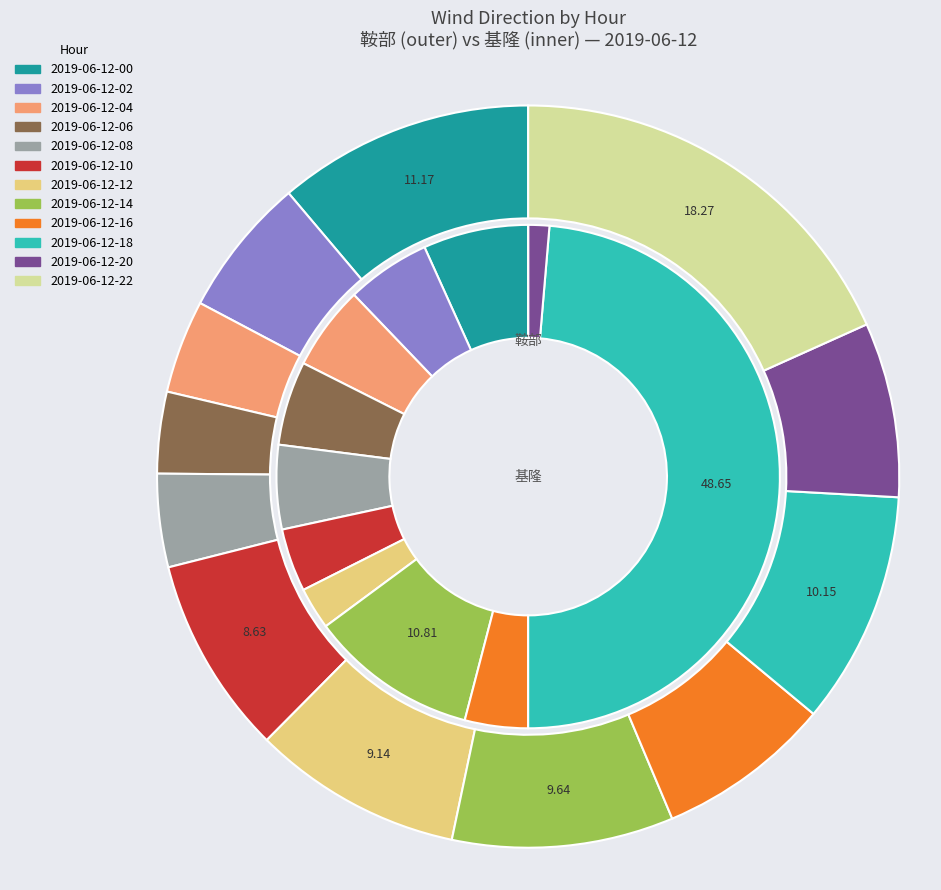

Rank the series by their maximum value, from lowest to highest.

鞍部, 基隆